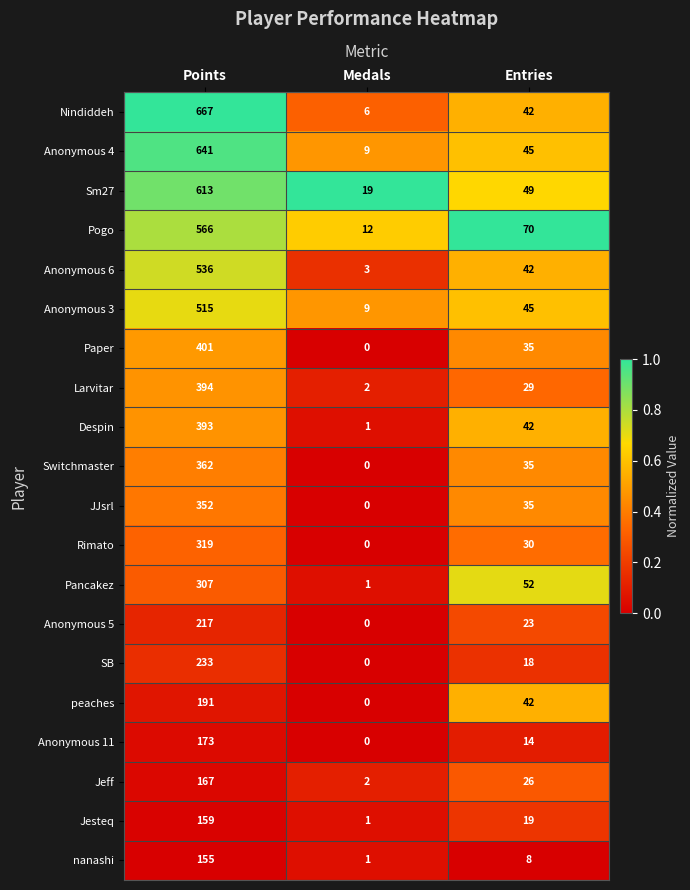

Which category has the highest value in the Switchmaster series?

Points